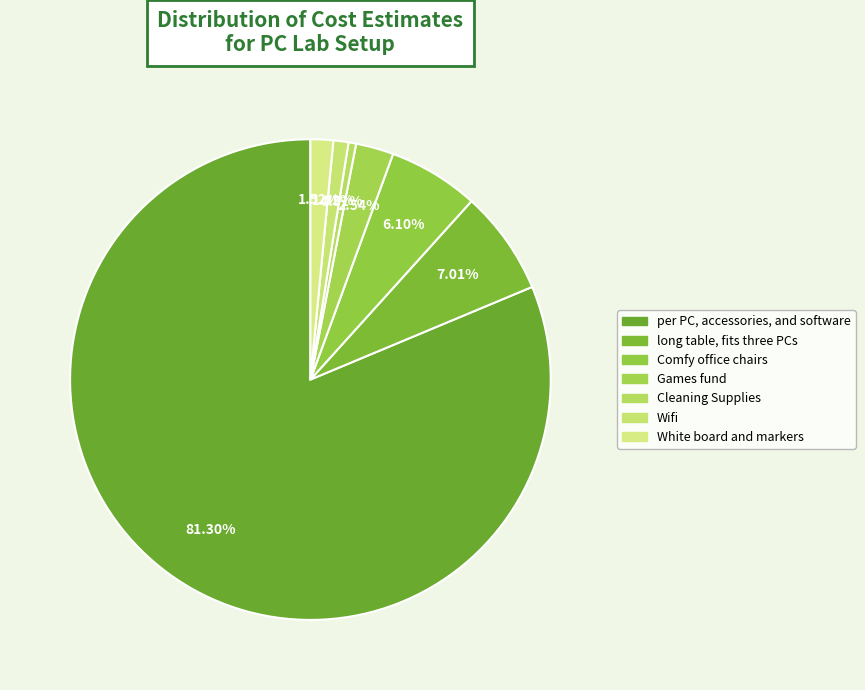

To the nearest percent, what is the difference between the largest and smallest slice percentages?

81%